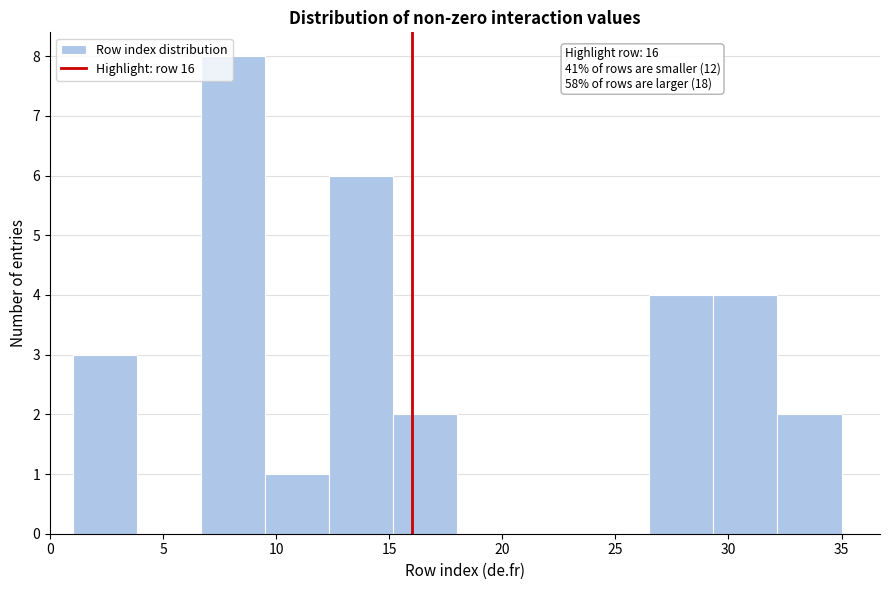

Which range on the x-axis has the tallest bar?

6.5 to 9.5